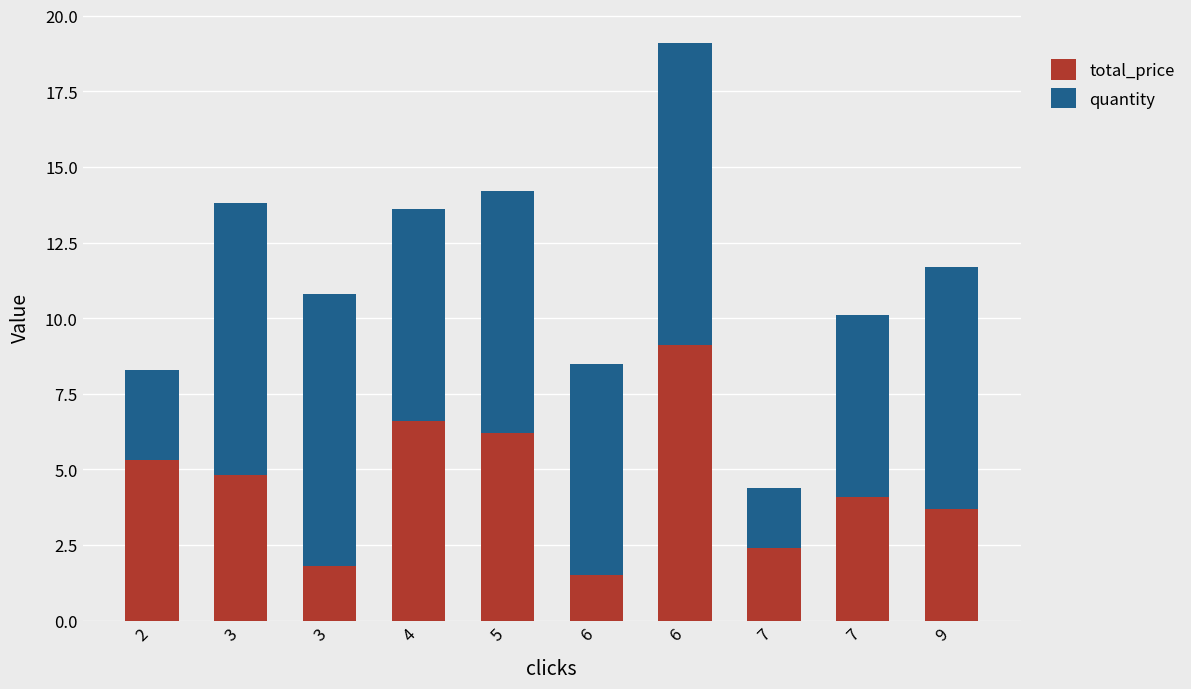

Which series has the largest range (max minus min)?

quantity